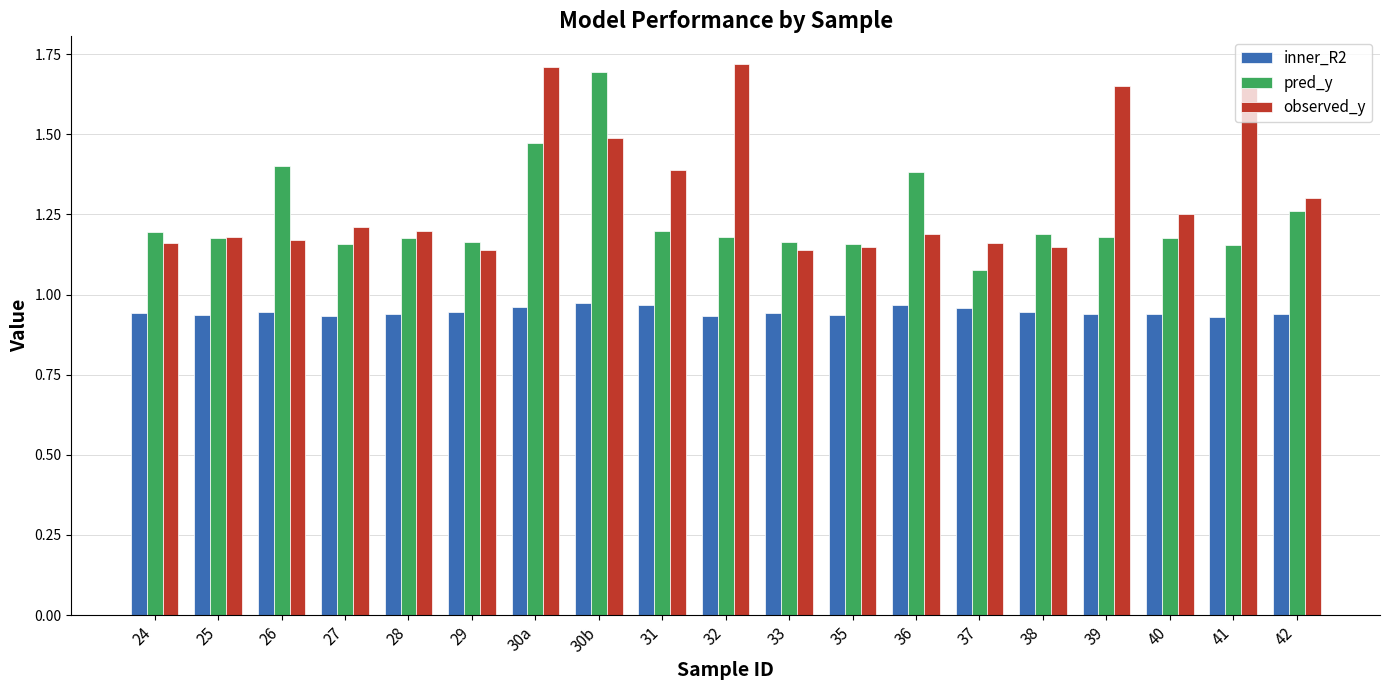

Count the inner_R2 values in the range 0 to 1.

19